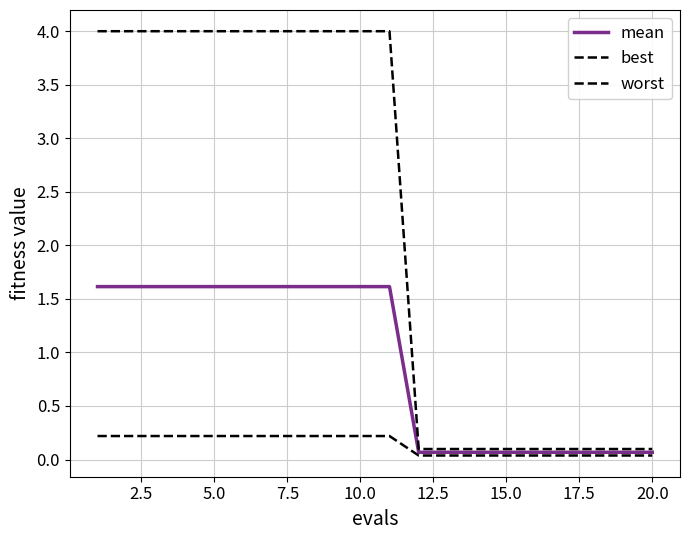

Is this an area chart (filled region under the line)?

No